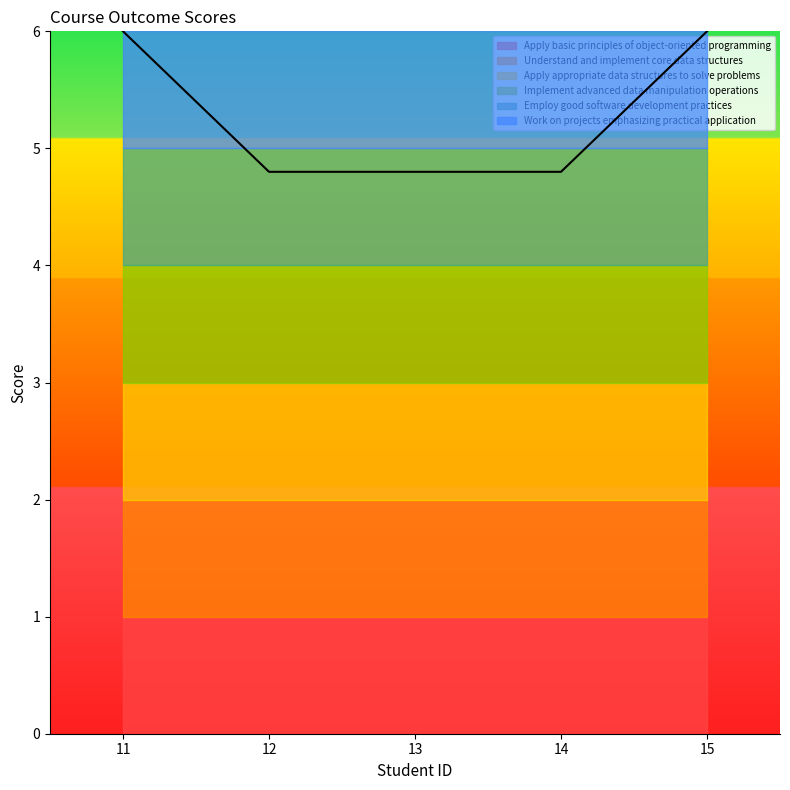

List the series in order of their peak value, lowest first.

Apply basic principles of object-oriented programming, Understand and implement core data structures, Apply appropriate data structures to solve problems, Implement advanced data manipulation operations, Employ good software development practices, Work on projects emphasizing practical application